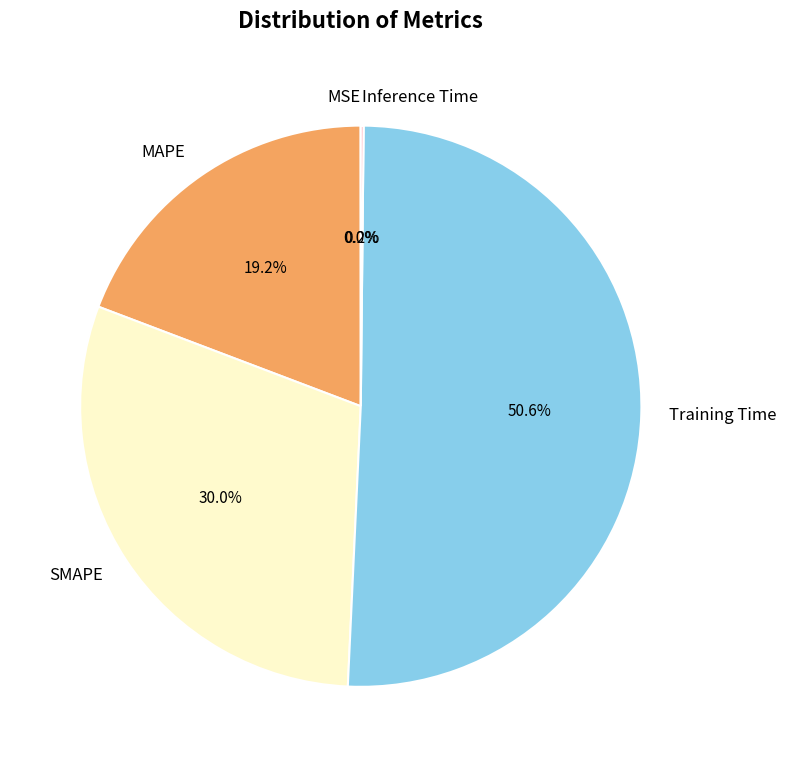

What is the majority slice?

Training Time